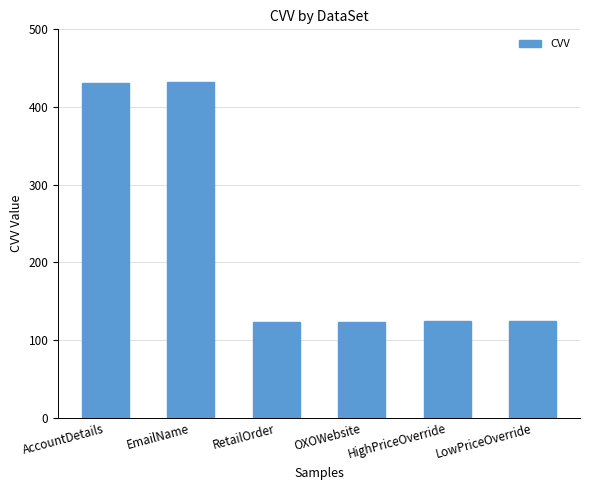

What is the value of the 2nd bar from the left?

432